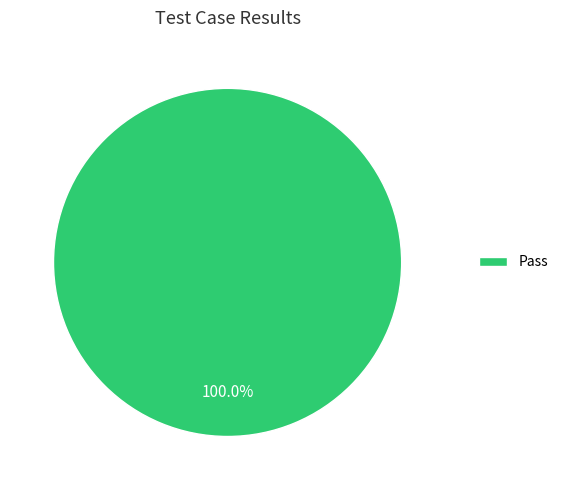

Count the number of slices in the pie.

1